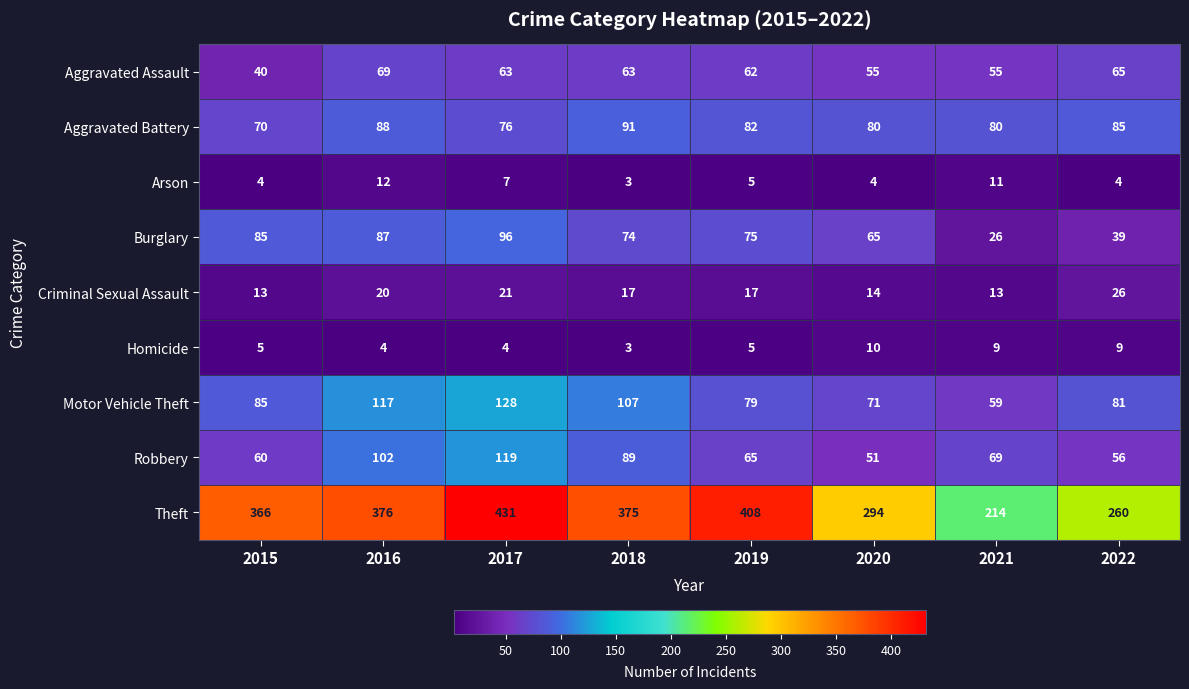

What is the smallest value displayed?

3